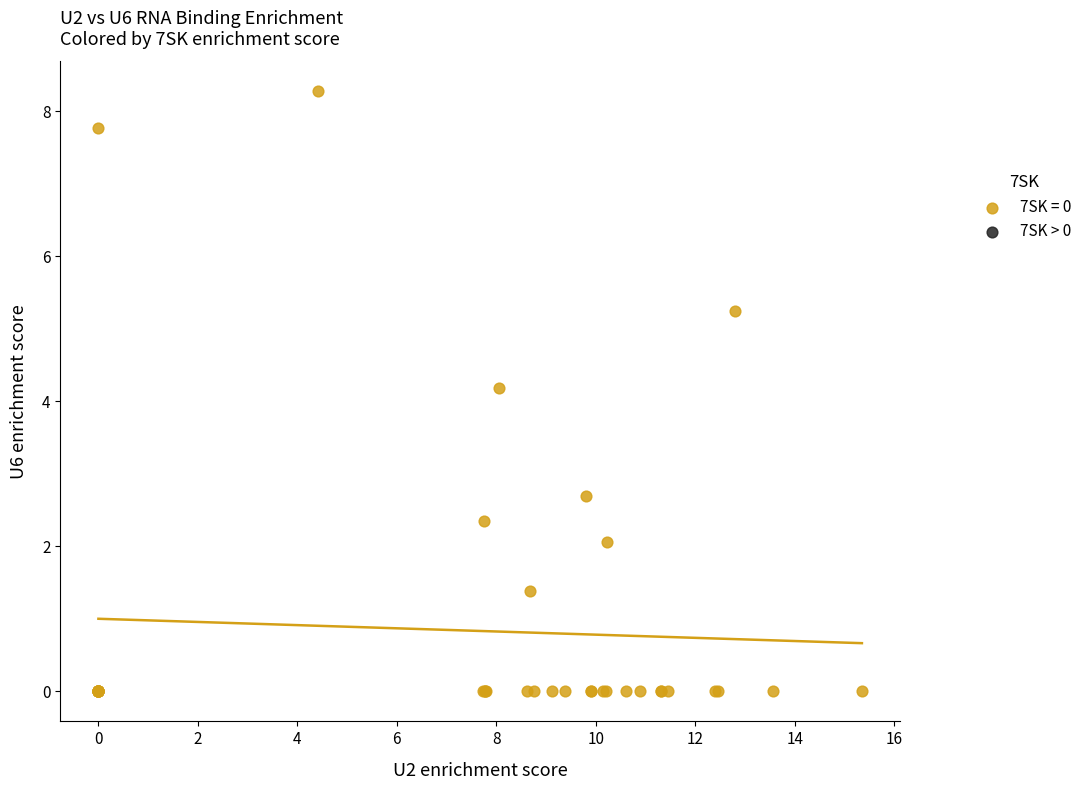

What Y value in the scatter plot is closest to 4?

4.2